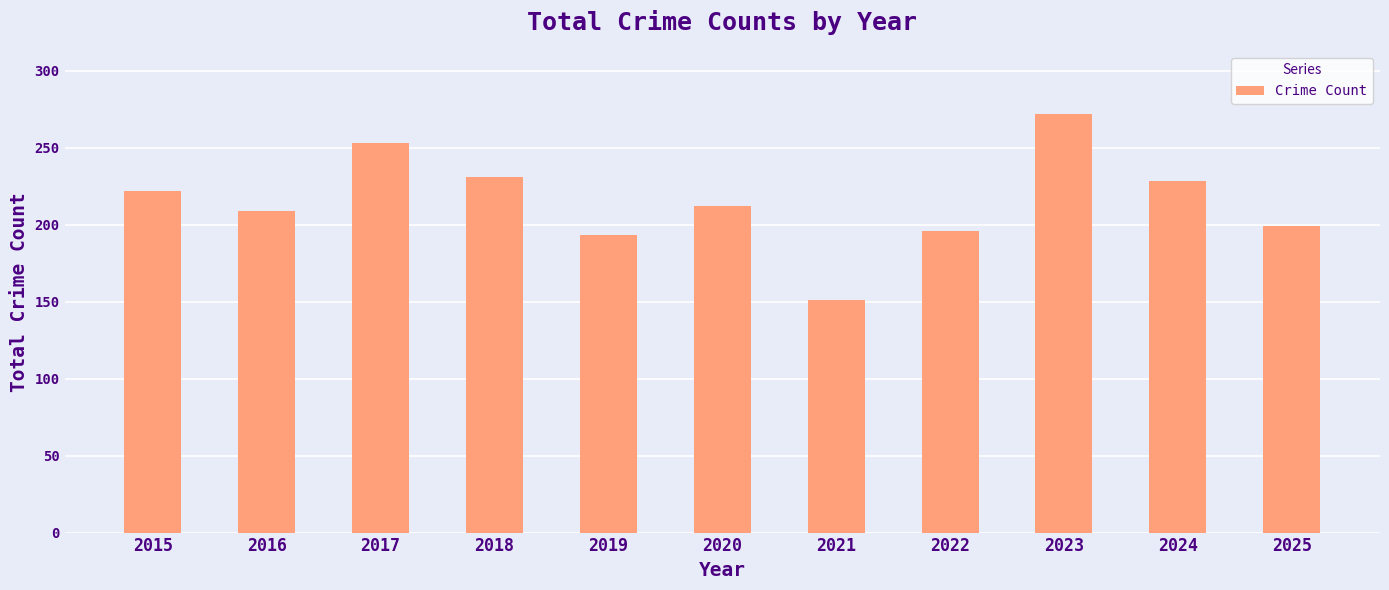

What is the sum of the values at 2015 and 2024?

450